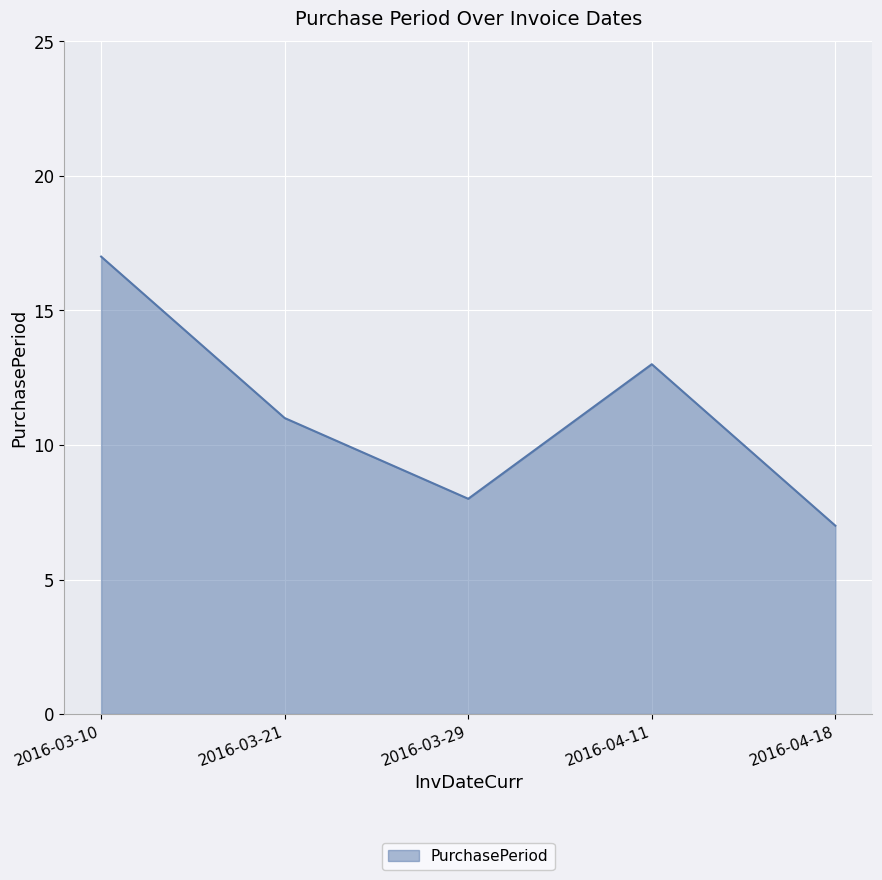

Between 2016-04-11 and 2016-04-18, which is larger?

2016-04-11